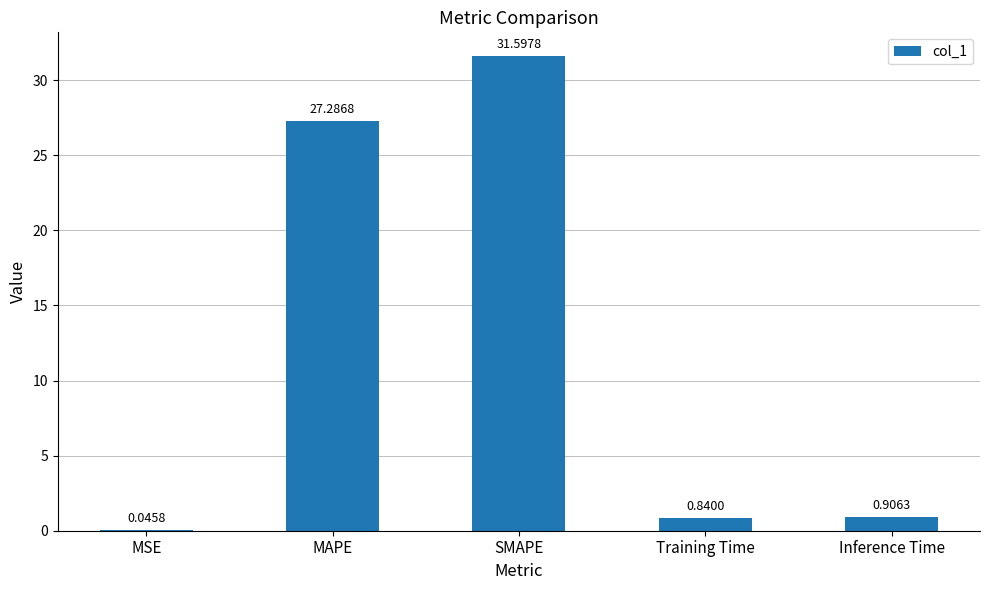

Which label corresponds to the largest value in the chart?

SMAPE